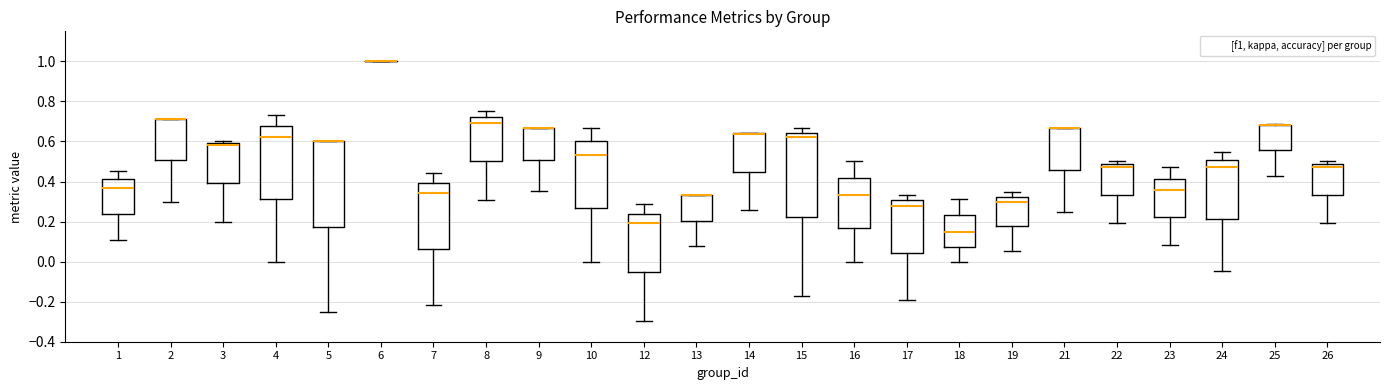

Reading left to right, transcribe this box plot: for each box, give where its median line is, the range the box spans, and where its two whiskers end, as read against the y-axis. The values are not printed on the chart, so give them approximately, as read against the axis.

1: median 0.36, box 0.24 to 0.42, whiskers 0.10 to 0.46
2: median 0.72 (drawn on the box's upper edge), box 0.50 to 0.72, whiskers 0.30 to 0.72
3: median 0.58, box 0.40 to 0.60, whiskers 0.20 to 0.60 (just above the box's upper edge)
4: median 0.62, box 0.32 to 0.68, whiskers 0.00 to 0.74
5: median 0.60 (drawn on the box's upper edge), box 0.18 to 0.60, whiskers -0.24 to 0.60
6: box collapsed to a line at 1.00, whiskers 1.00 to 1.00
7: median 0.34, box 0.06 to 0.40, whiskers -0.22 to 0.44
8: median 0.70, box 0.50 to 0.72, whiskers 0.30 to 0.76
9: median 0.66 (drawn on the box's upper edge), box 0.50 to 0.66, whiskers 0.36 to 0.66
10: median 0.54, box 0.26 to 0.60, whiskers 0.00 to 0.66
12: median 0.20, box -0.06 to 0.24, whiskers -0.30 to 0.28
13: median 0.34 (drawn on the box's upper edge), box 0.20 to 0.34, whiskers 0.08 to 0.34
14: median 0.64 (drawn on the box's upper edge), box 0.44 to 0.64, whiskers 0.26 to 0.64
15: median 0.62, box 0.22 to 0.64, whiskers -0.18 to 0.66
16: median 0.34, box 0.16 to 0.42, whiskers 0.00 to 0.50
17: median 0.28, box 0.04 to 0.30, whiskers -0.20 to 0.34
18: median 0.14, box 0.08 to 0.24, whiskers 0.00 to 0.32
19: median 0.30, box 0.18 to 0.32, whiskers 0.06 to 0.34
21: median 0.66 (drawn on the box's upper edge), box 0.46 to 0.66, whiskers 0.26 to 0.66
22: median 0.48 (just below the box's upper edge), box 0.34 to 0.48, whiskers 0.20 to 0.50
23: median 0.36, box 0.22 to 0.42, whiskers 0.08 to 0.48
24: median 0.48, box 0.22 to 0.50, whiskers -0.04 to 0.54
25: median 0.68 (drawn on the box's upper edge), box 0.56 to 0.68, whiskers 0.42 to 0.68
26: median 0.48 (just below the box's upper edge), box 0.34 to 0.48, whiskers 0.20 to 0.50